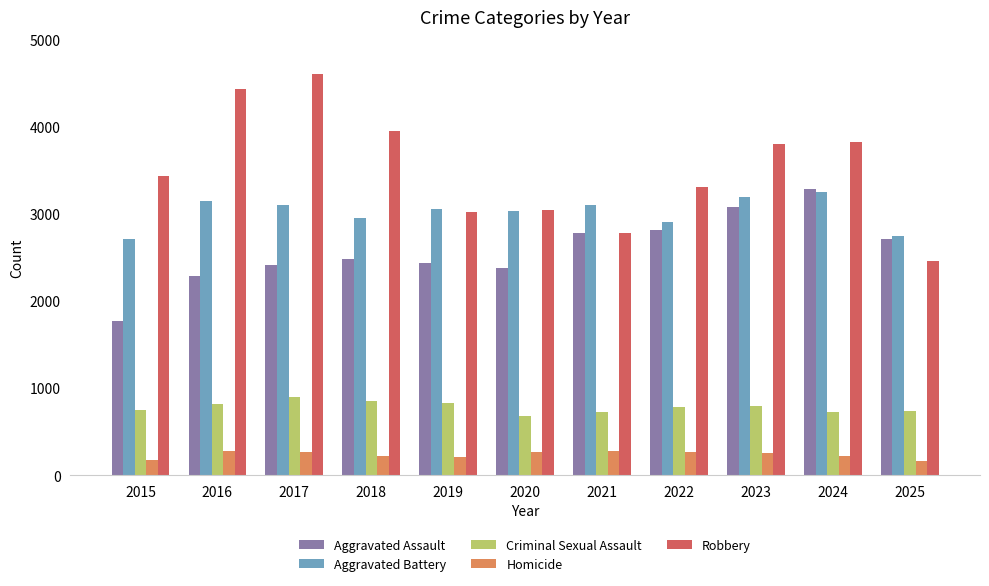

What are all the series names shown in the legend?

Aggravated Assault, Aggravated Battery, Criminal Sexual Assault, Homicide, Robbery